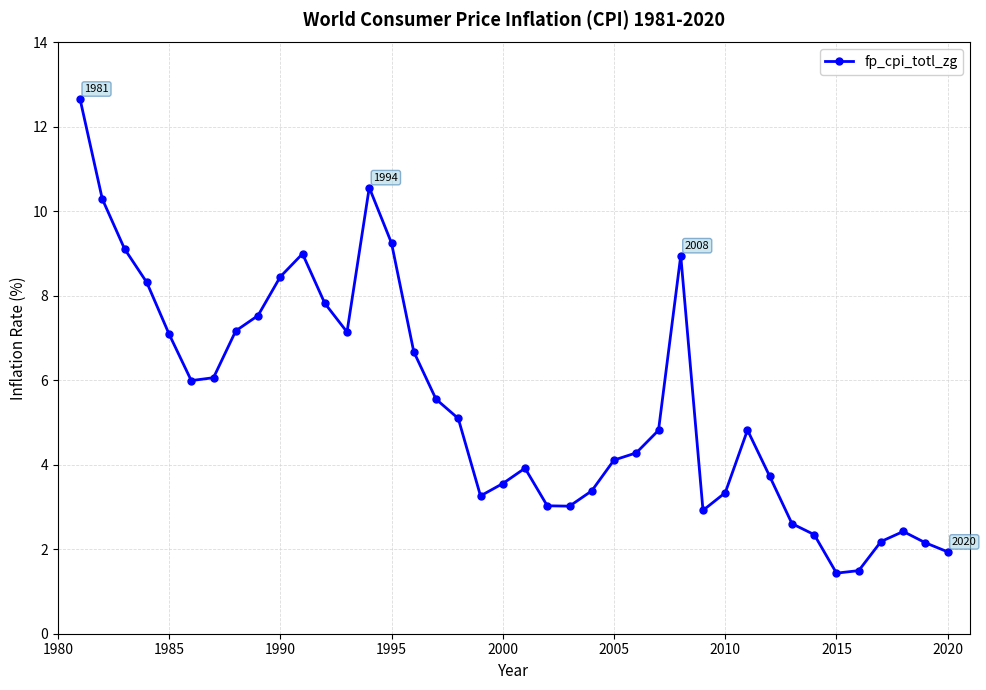

Does the chart have visible grid lines?

Yes